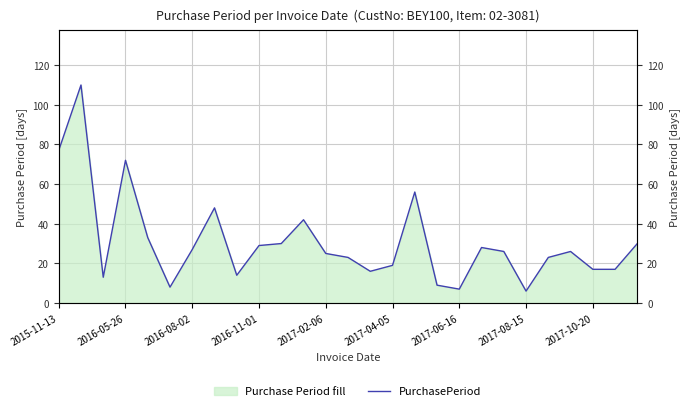

How many values are below 26?

13